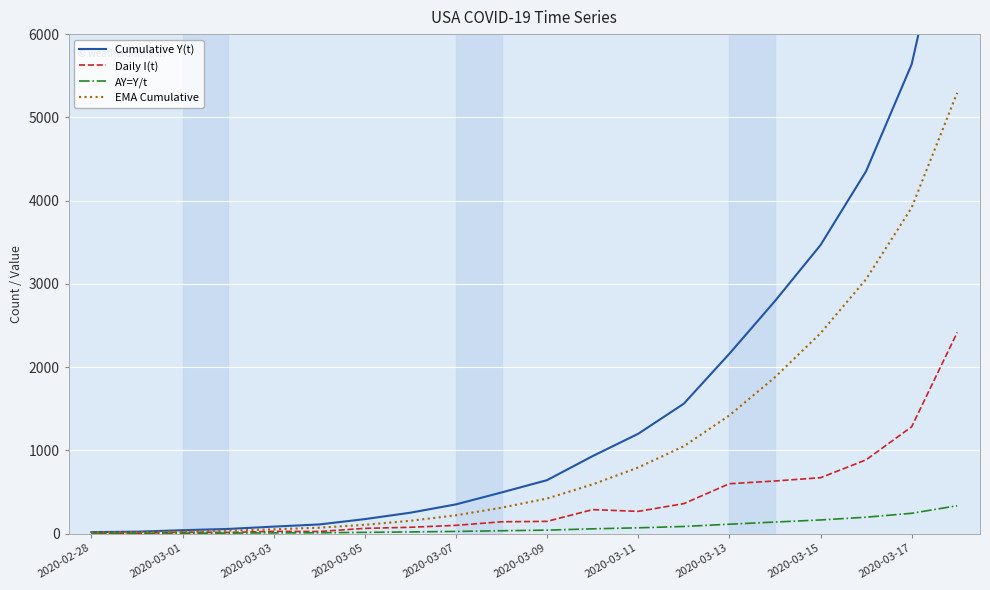

True or false: EMA Cumulative and Daily I(t) intersect in this chart.

False